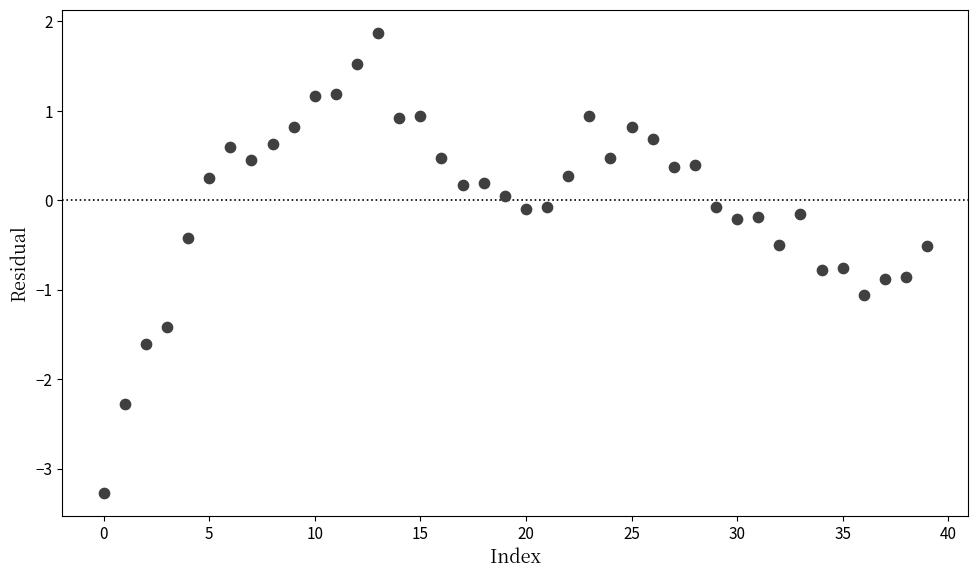

What is the range of Y values (max minus min)?

5.1